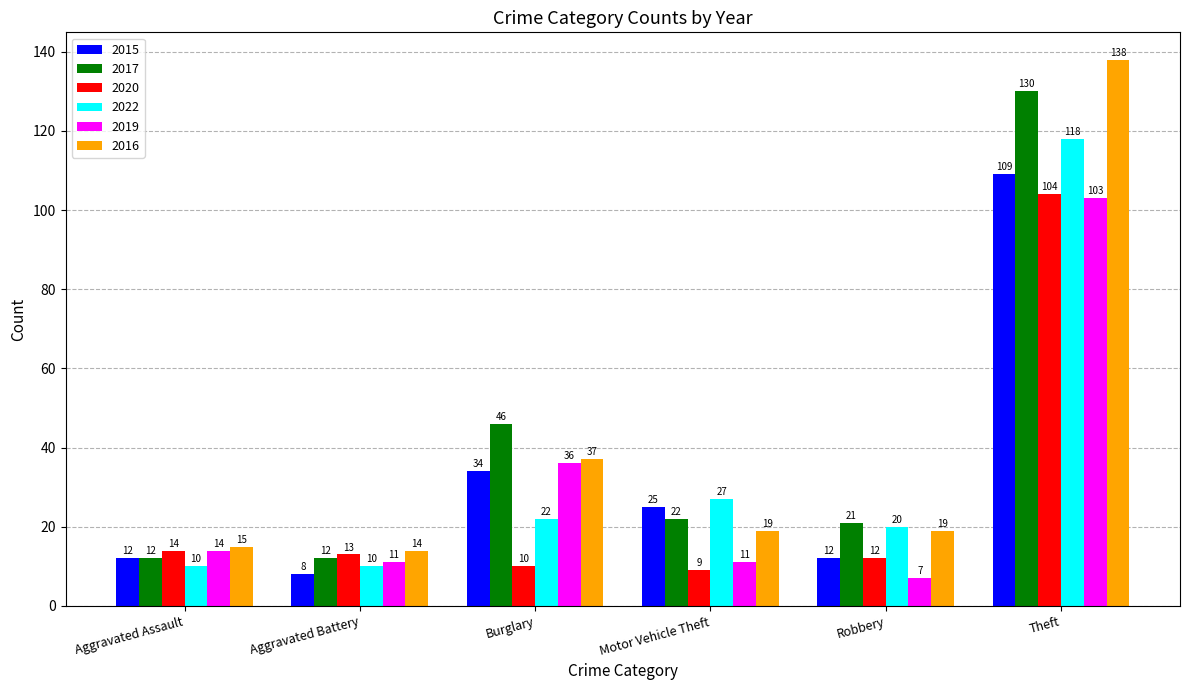

What is the sum of all 2019 values?

182